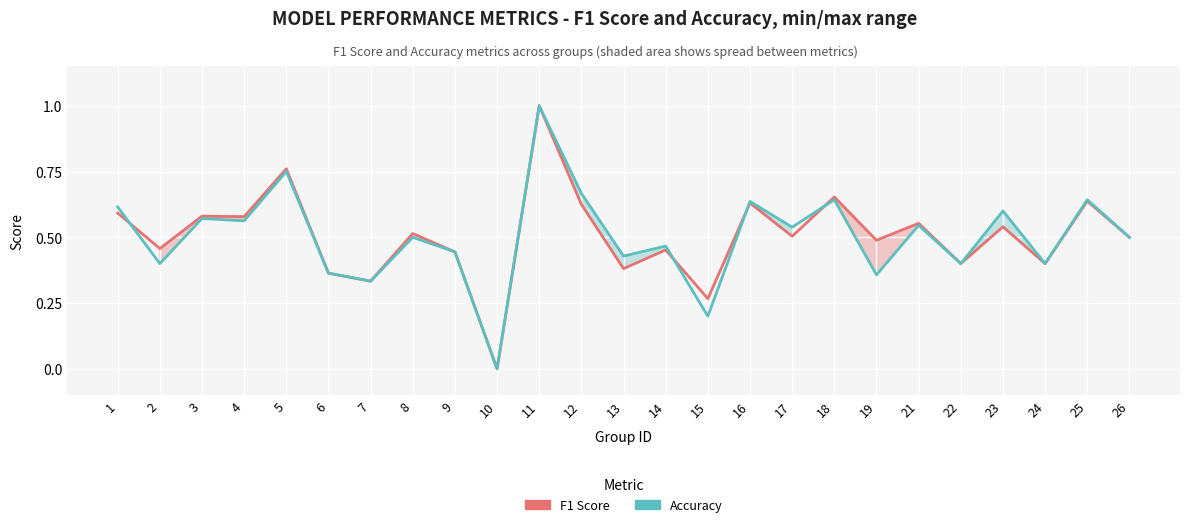

What are all the series names shown in the legend?

F1 Score, Accuracy